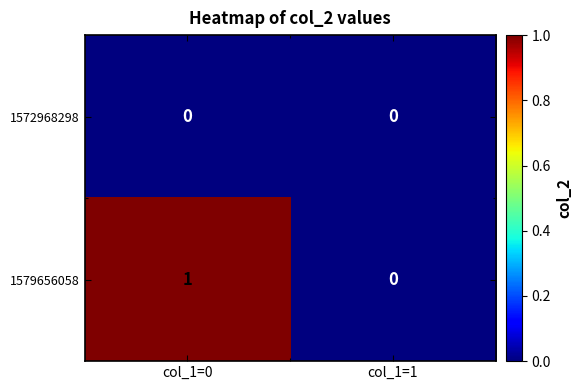

Rank the categories by 1579656058 value from highest to lowest.

col_1=0, col_1=1